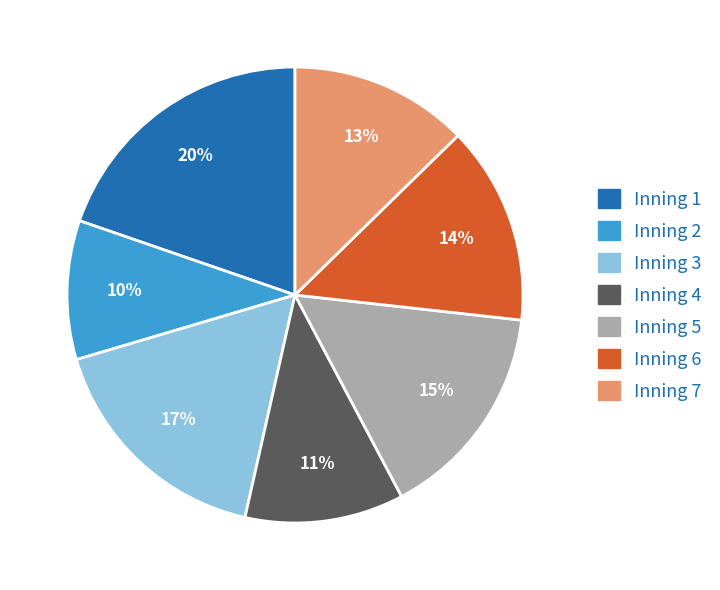

What is the ratio of the value at Inning 2 to the value at Inning 3?

0.6